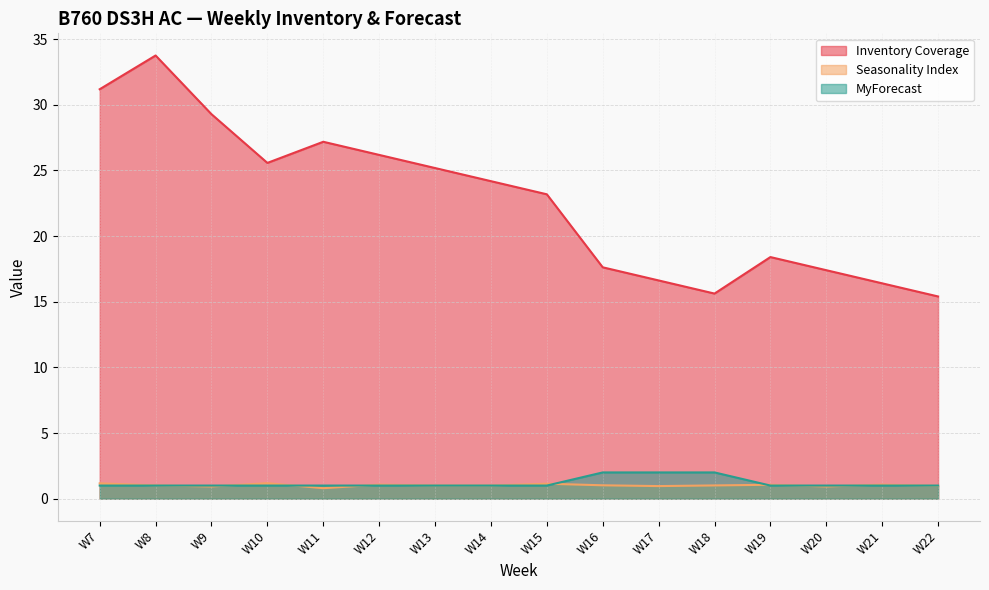

Which category has the lowest value in the MyForecast series?

W7